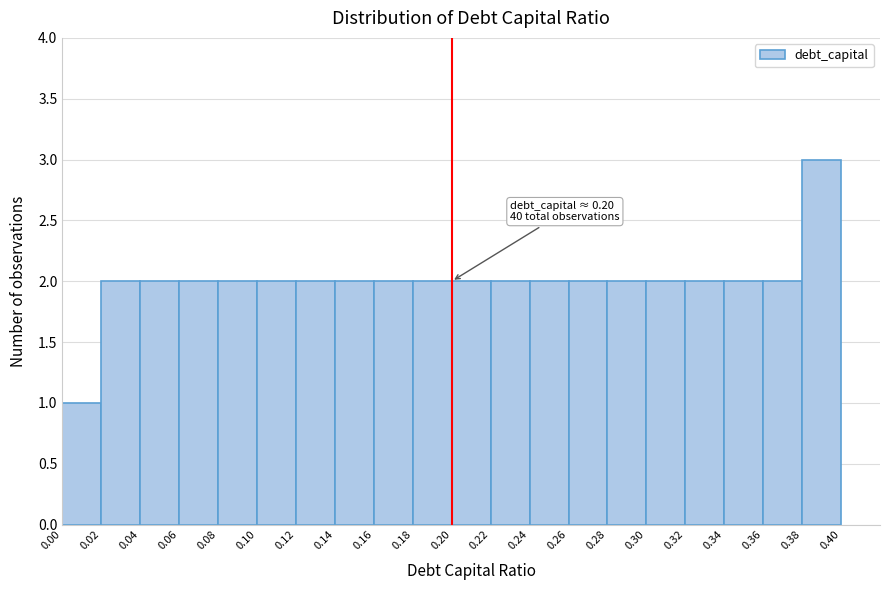

Which range on the x-axis has the tallest bar?

0.38 to 0.40